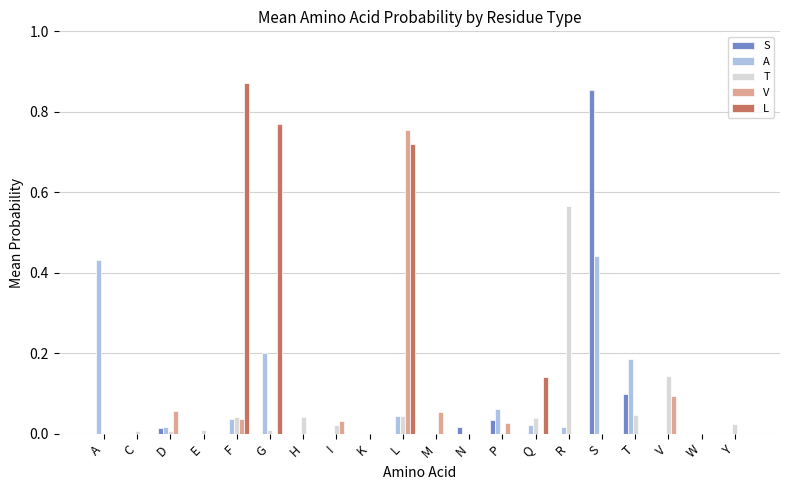

Which series changed the most between G and N?

L